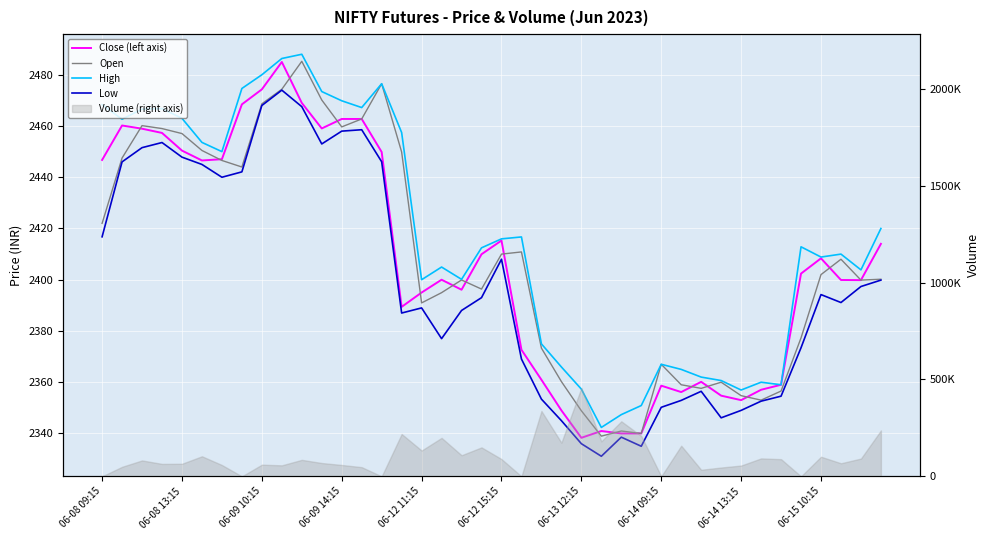

What is the average value of the Close (left axis) series?

2406.7